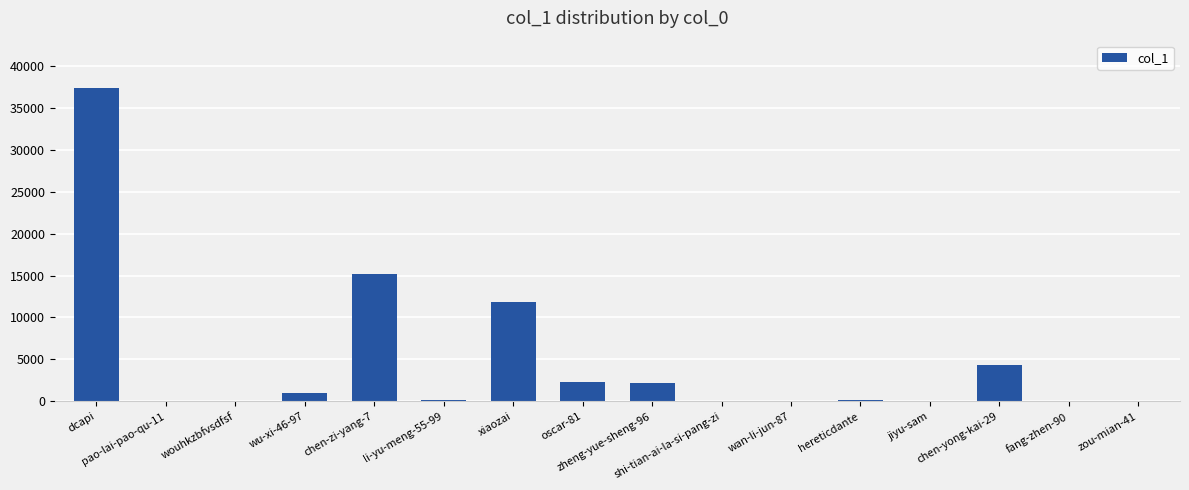

Is it true that the value at chen-yong-kai-29 is 7525?

False